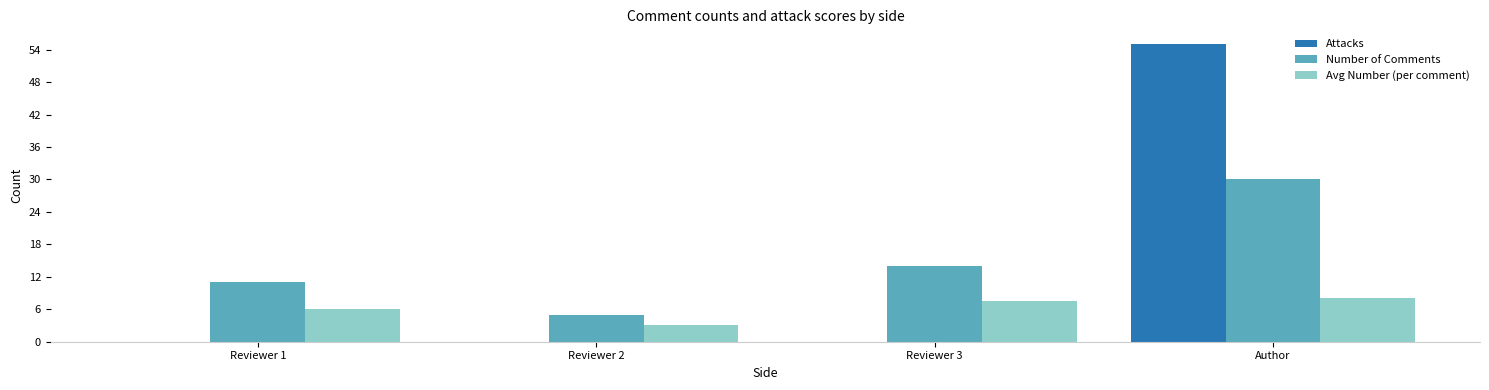

True or false: Avg Number (per comment) has a value of 11.9 at Author.

False